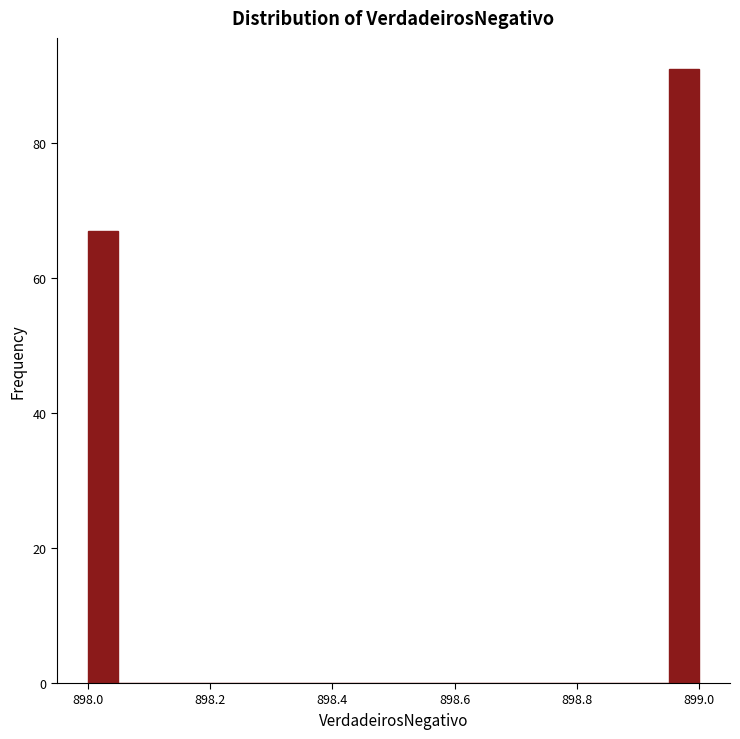

Around what value on the x-axis is the tallest bar? Give the approximate position of its centre, as read against the axis.

898.98